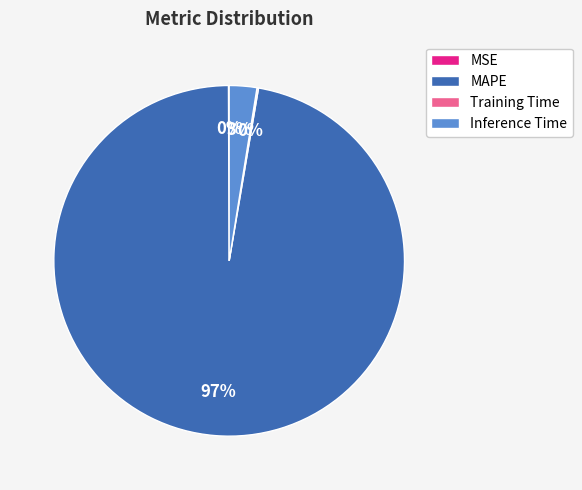

Which slice is the largest?

MAPE